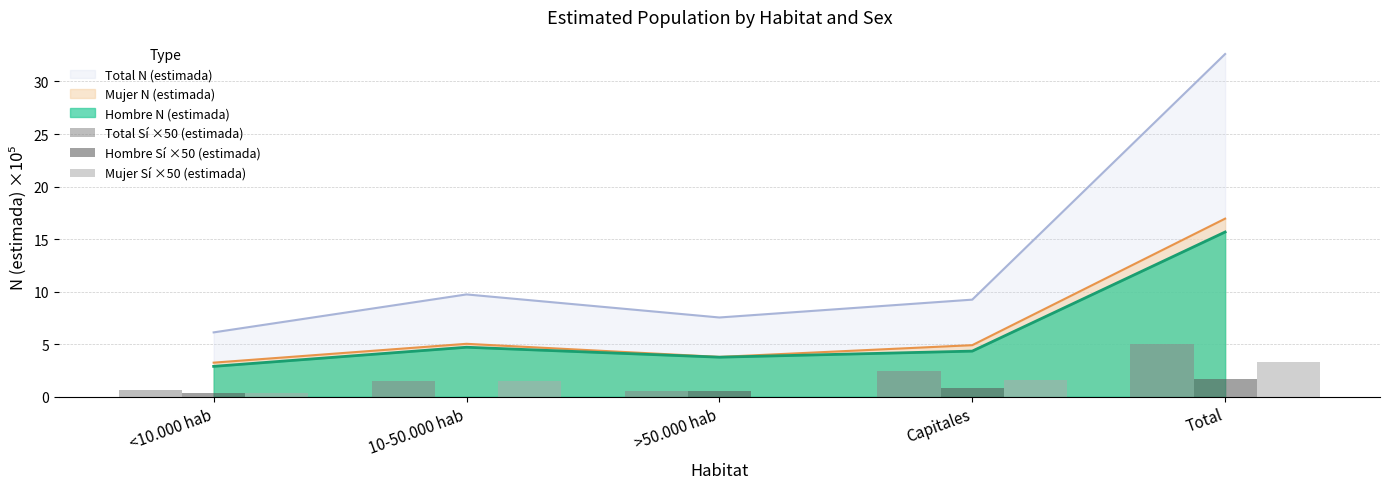

Are the bars grouped side by side (vs. stacked)?

Yes